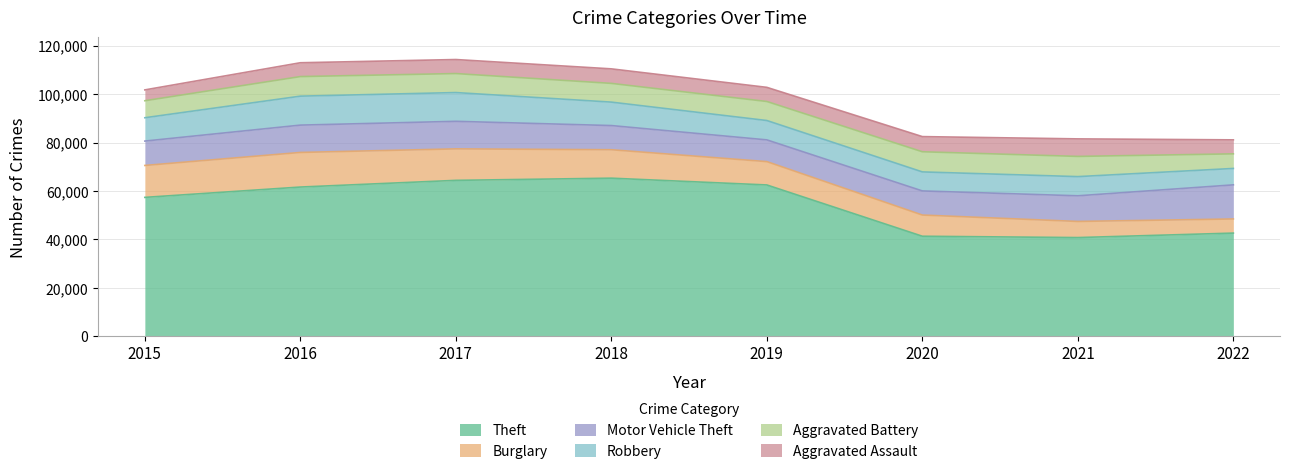

List the series in order of their peak value, highest first.

Theft, Burglary, Motor Vehicle Theft, Robbery, Aggravated Battery, Aggravated Assault